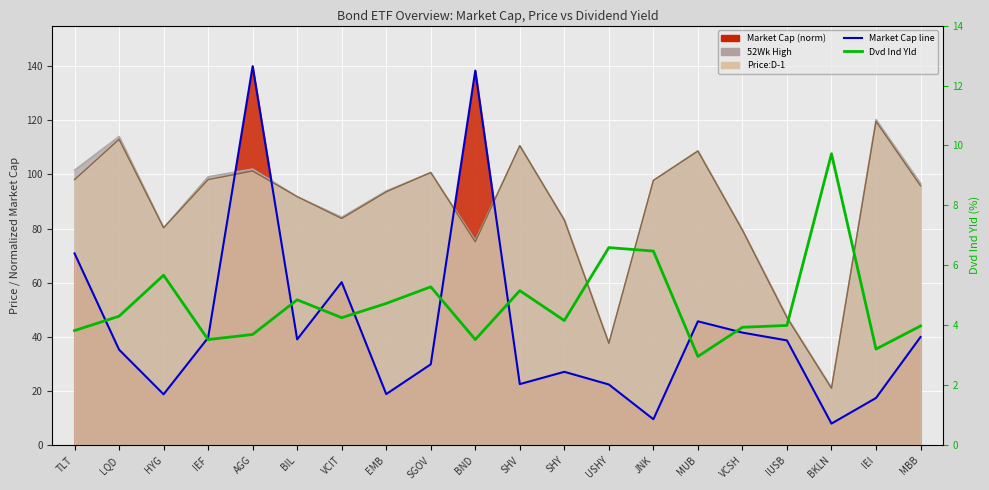

At which label does Market Cap (norm) first exceed 38?

TLT